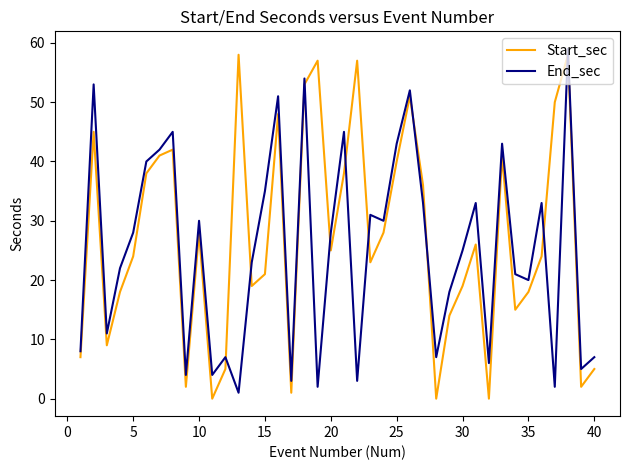

What is the greatest value displayed?

59